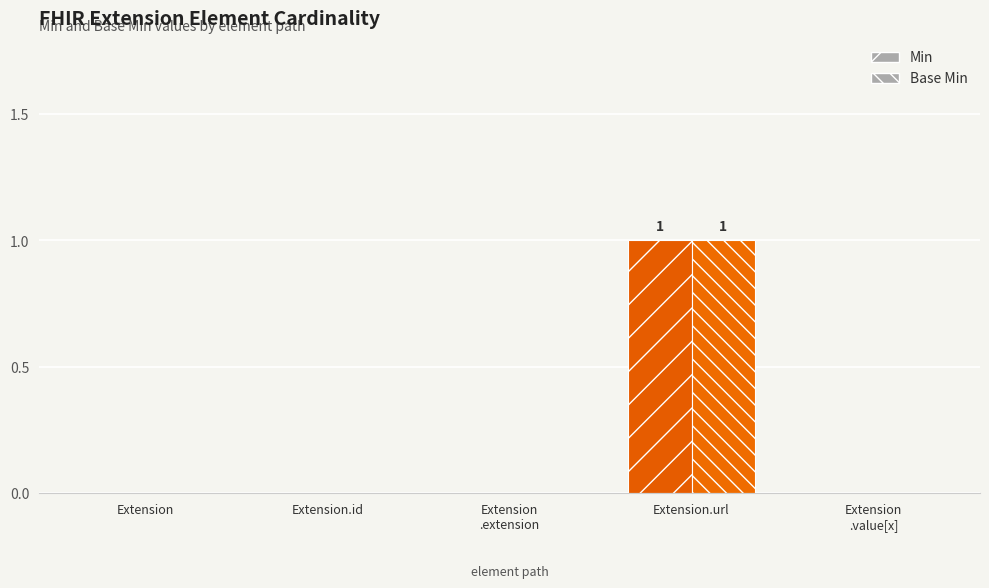

Does the chart contain any negative values?

No